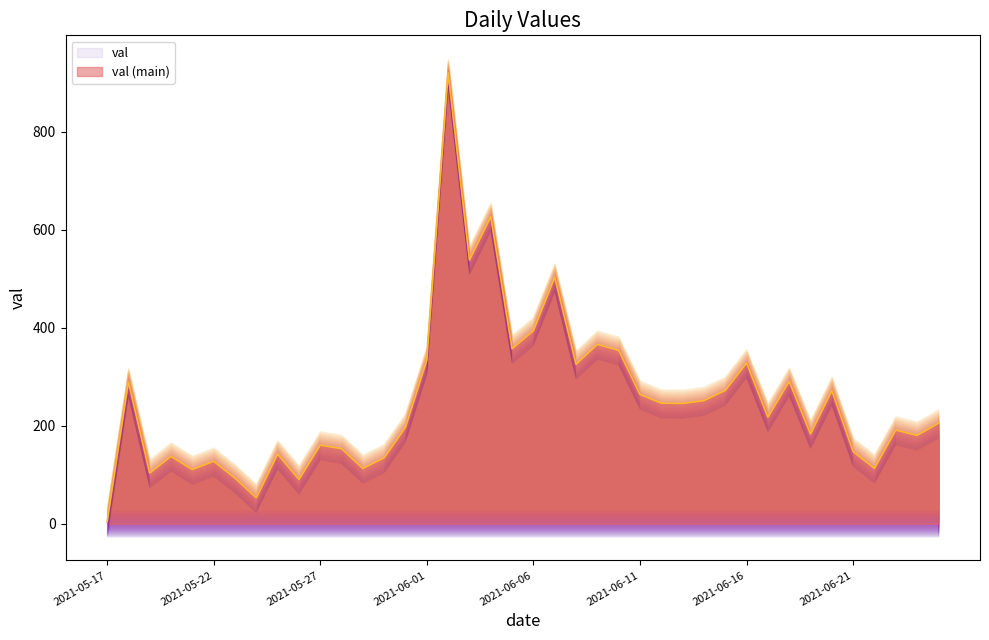

Rank the categories by value from lowest to highest.

2021-05-17, 2021-05-24, 2021-05-26, 2021-05-23, 2021-05-19, 2021-05-21, 2021-05-29, 2021-06-22, 2021-05-22, 2021-05-30, 2021-05-20, 2021-05-25, 2021-06-21, 2021-05-28, 2021-05-27, 2021-06-24, 2021-06-19, 2021-06-23, 2021-05-31, 2021-06-25, 2021-06-17, 2021-06-13, 2021-06-12, 2021-06-14, 2021-06-11, 2021-06-20, 2021-06-15, 2021-05-18, 2021-06-18, 2021-06-08, 2021-06-16, 2021-06-01, 2021-06-10, 2021-06-05, 2021-06-09, 2021-06-06, 2021-06-07, 2021-06-03, 2021-06-04, 2021-06-02